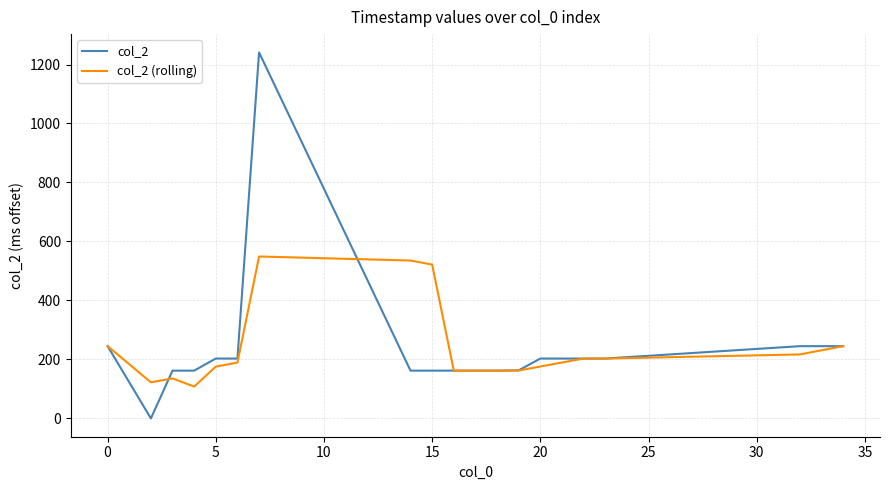

What is the highest value of the col_2 series?

1241.0